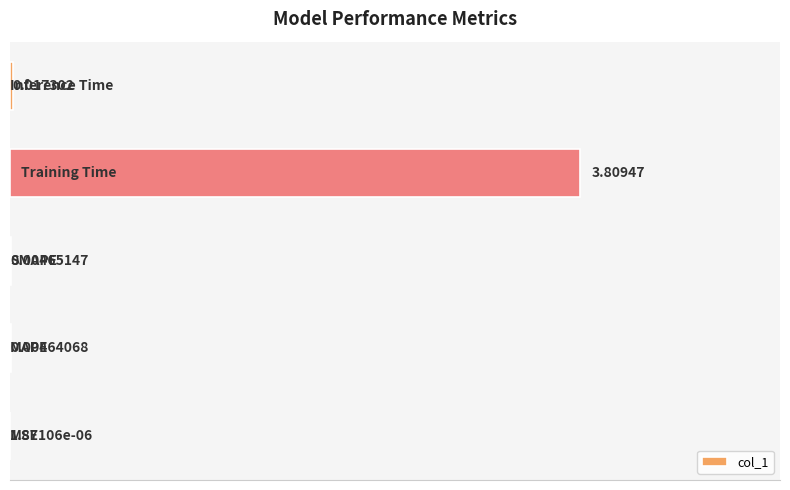

What is the sum of all values?

3.8